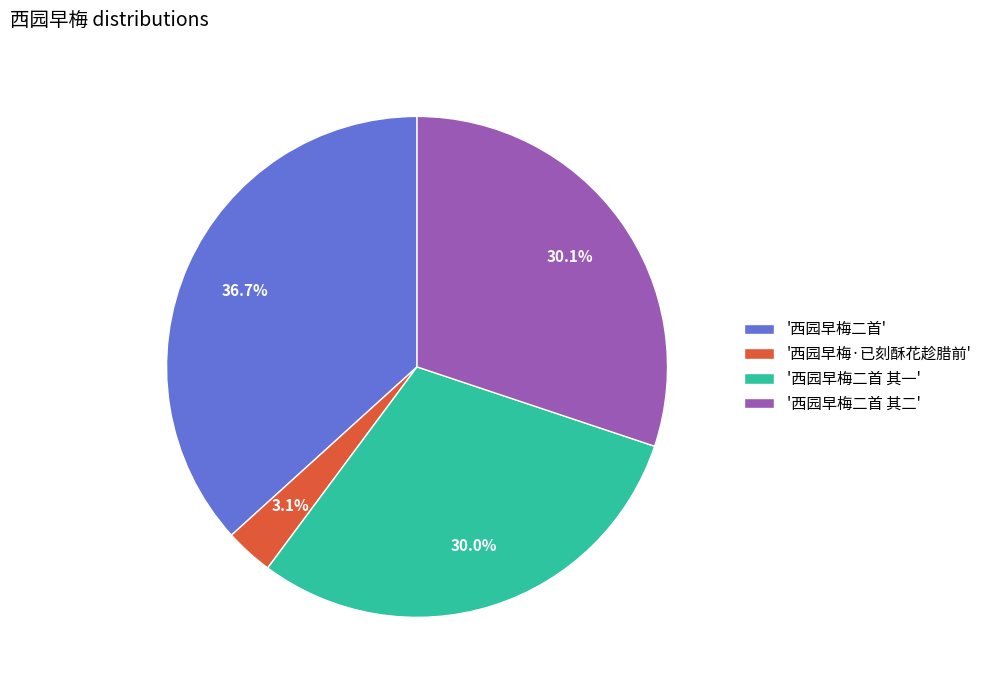

What is the largest slice in the pie chart?

'西园早梅二首'